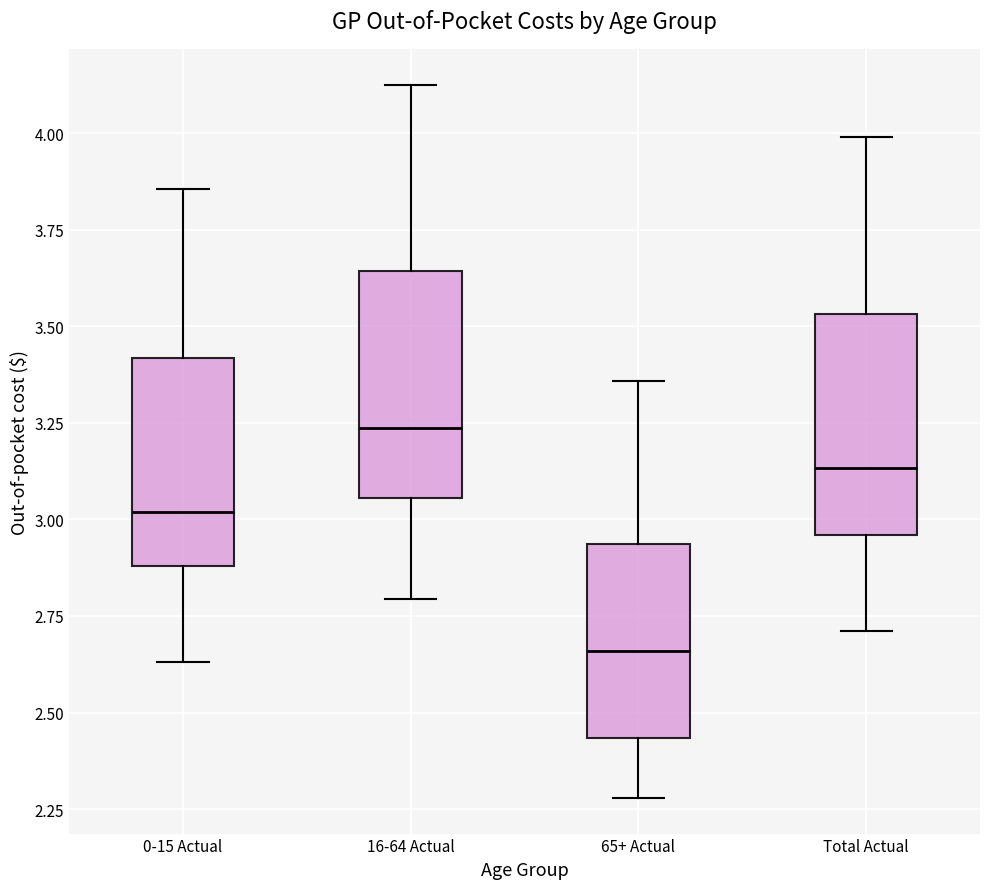

Which box has the lowest median line?

65+ Actual